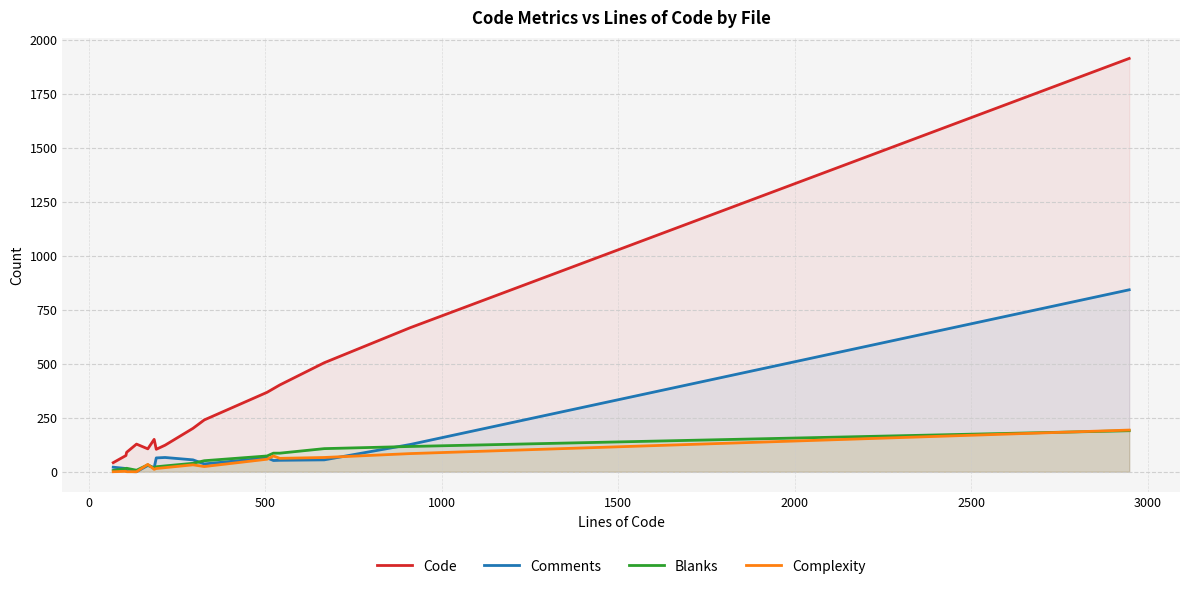

Which series has the largest total across all categories?

Code